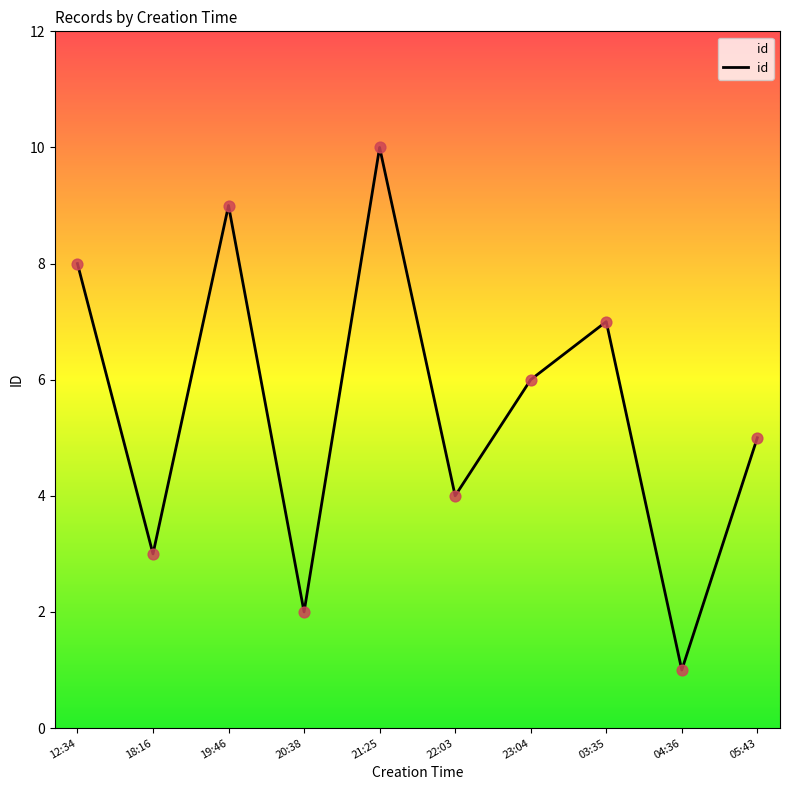

What is the ratio of the value at 18:16 to the value at 05:43?

0.6